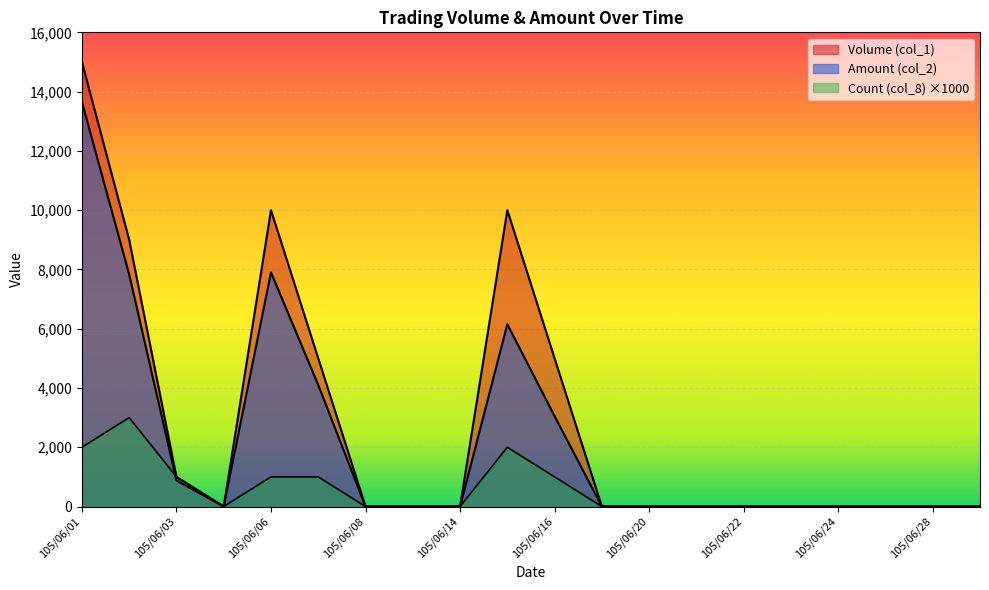

What is the sum of the Count (col_8) values at 105/06/15 and 105/06/14?

2000